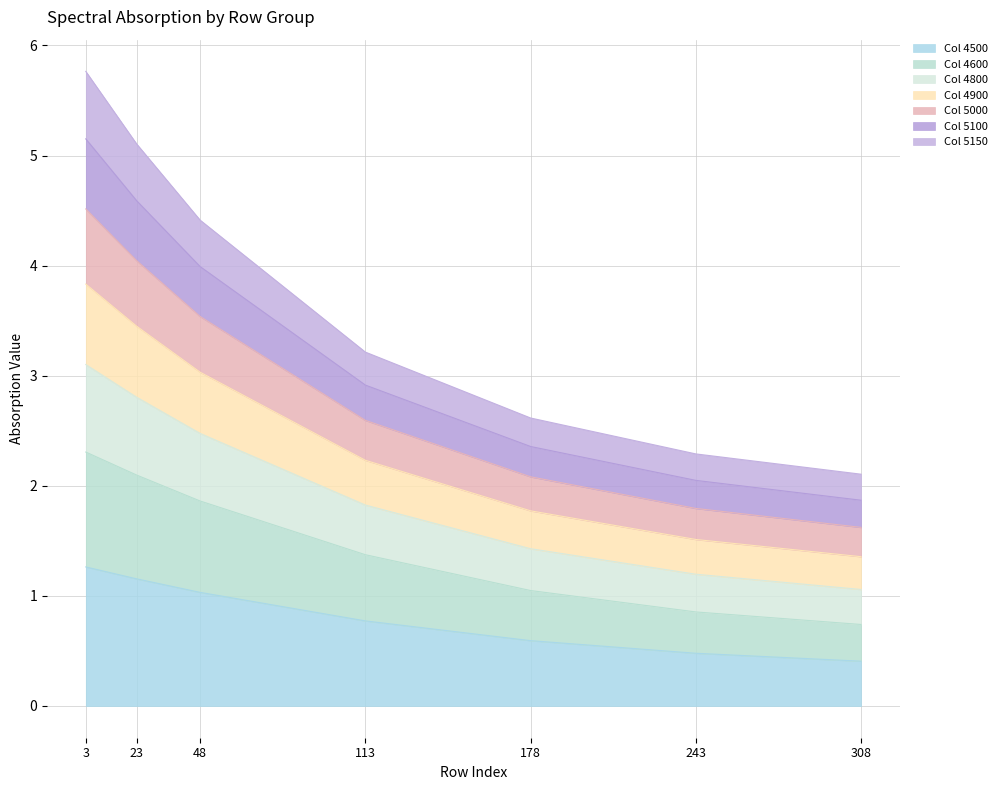

What is the minimum value for 4500?

0.4